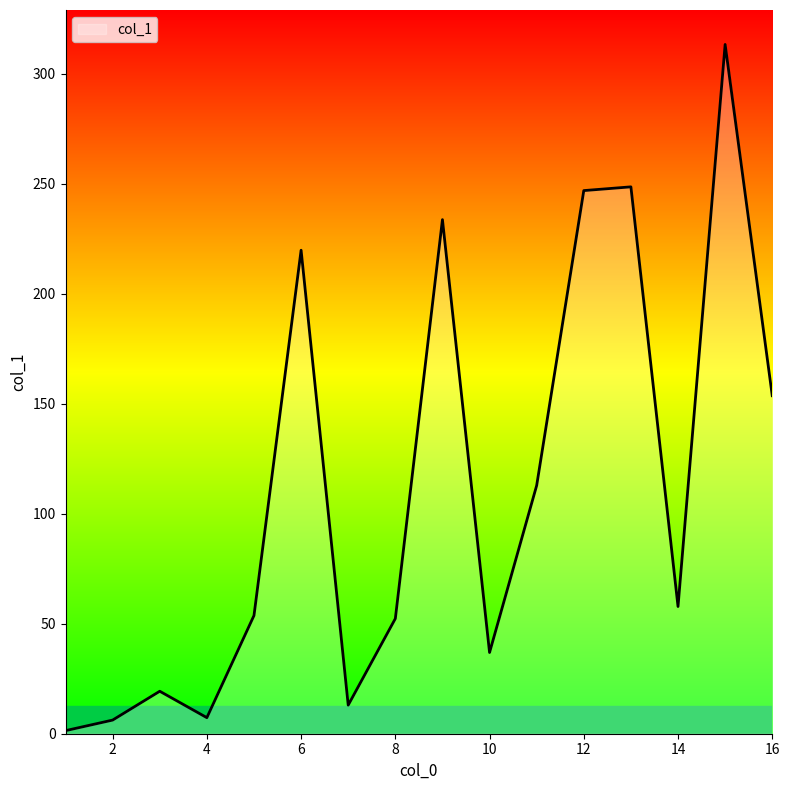

What is the greatest value displayed?

313.2